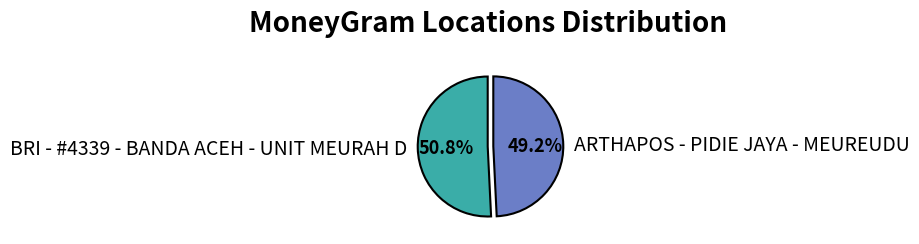

To the nearest percent, what percentage of the pie is BRI - #4339 - BANDA ACEH - UNIT MEURAH D?

51%